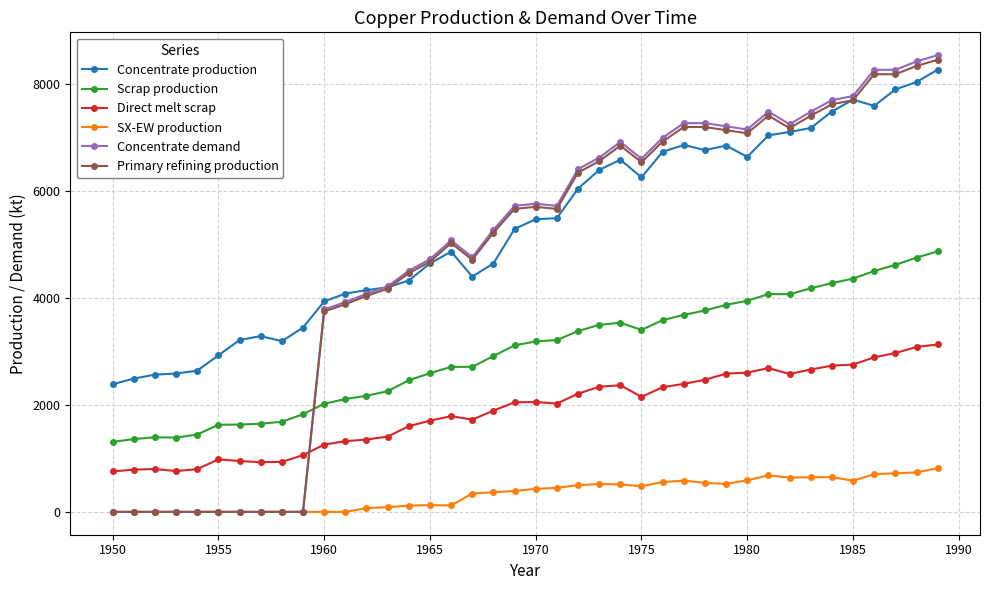

What is the value of the Concentrate production point at the 9th from the left?

3191.1